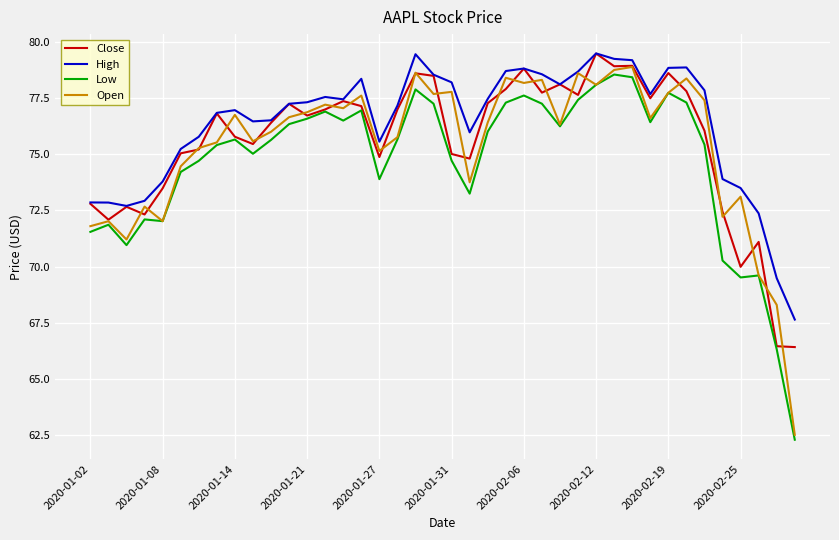

True or false: Low and High intersect in this chart.

False